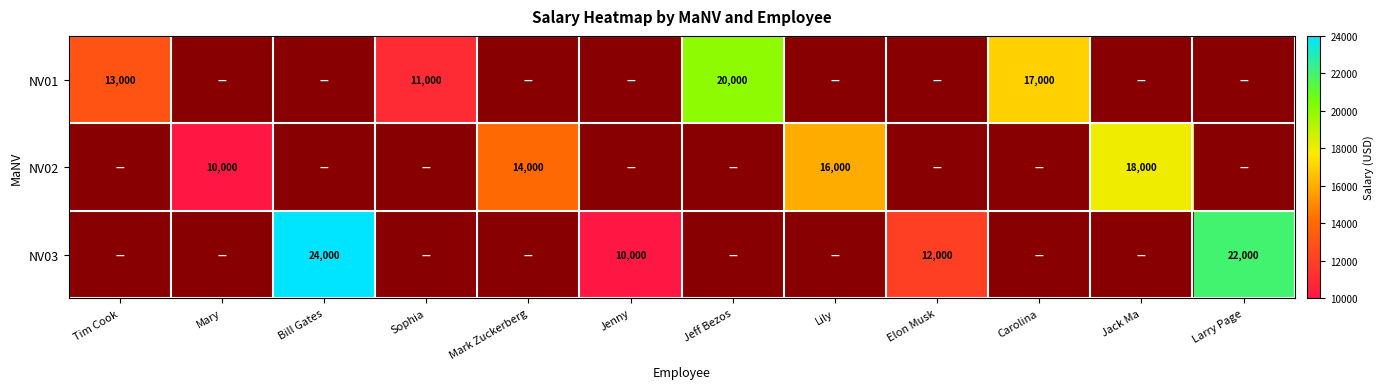

True or false: NV02 has a value of 0 at Carolina.

True